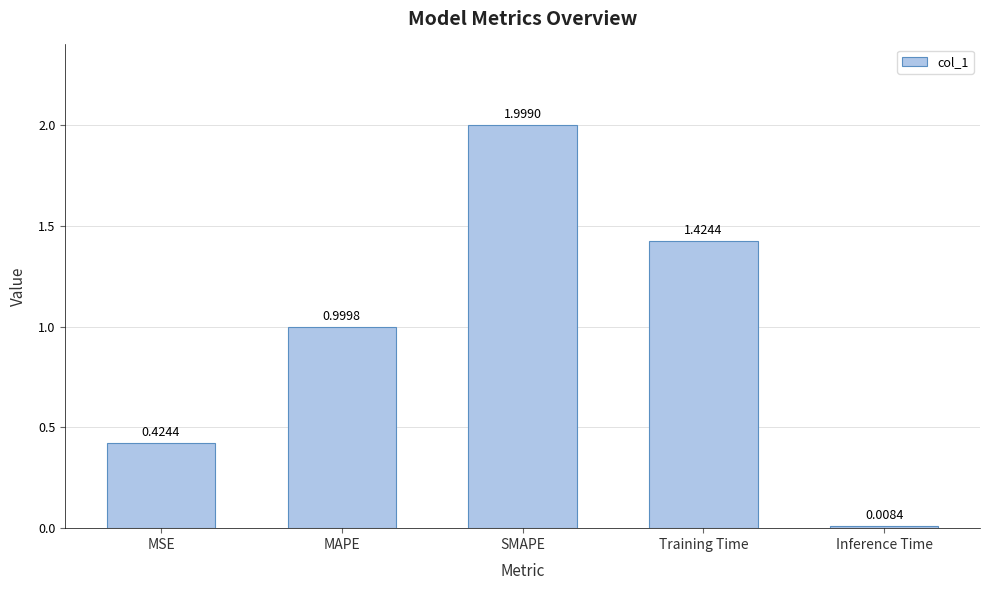

What is the greatest value displayed?

2.0